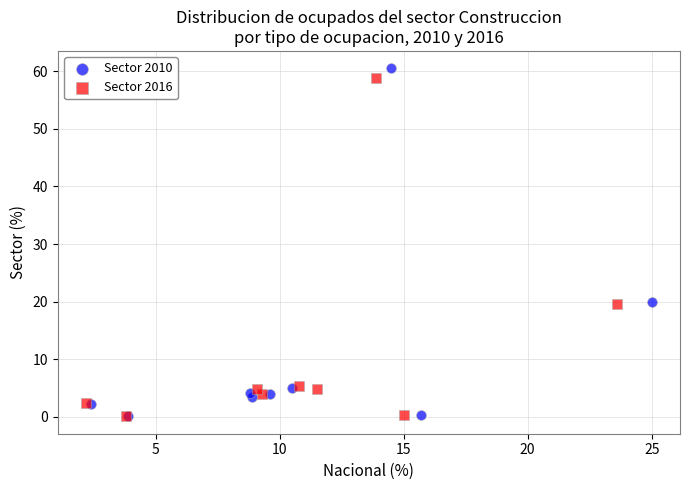

Which series has the widest spread of Y values?

Sector 2010